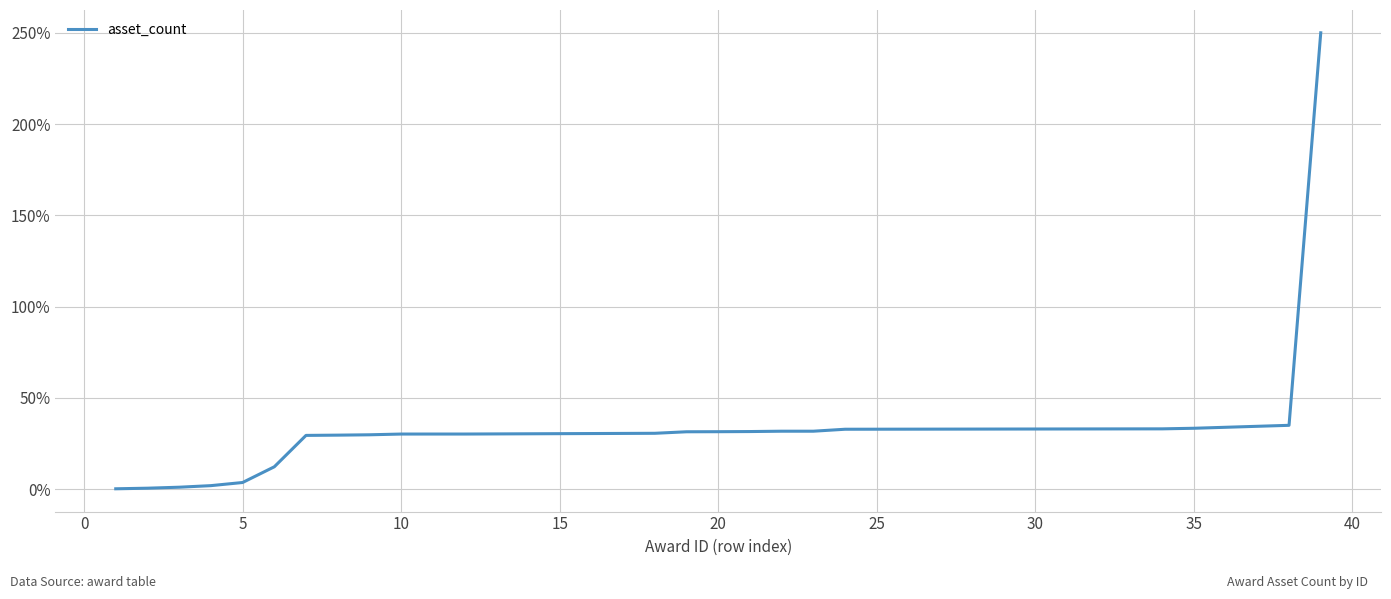

What is the maximum value shown in the chart?

250.0